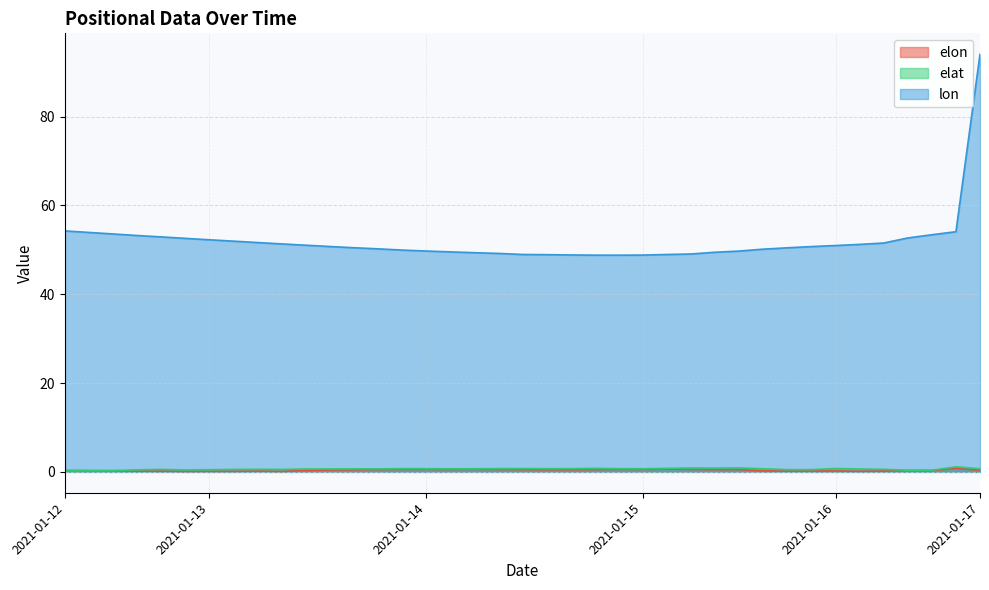

Count the number of data series in this chart.

3